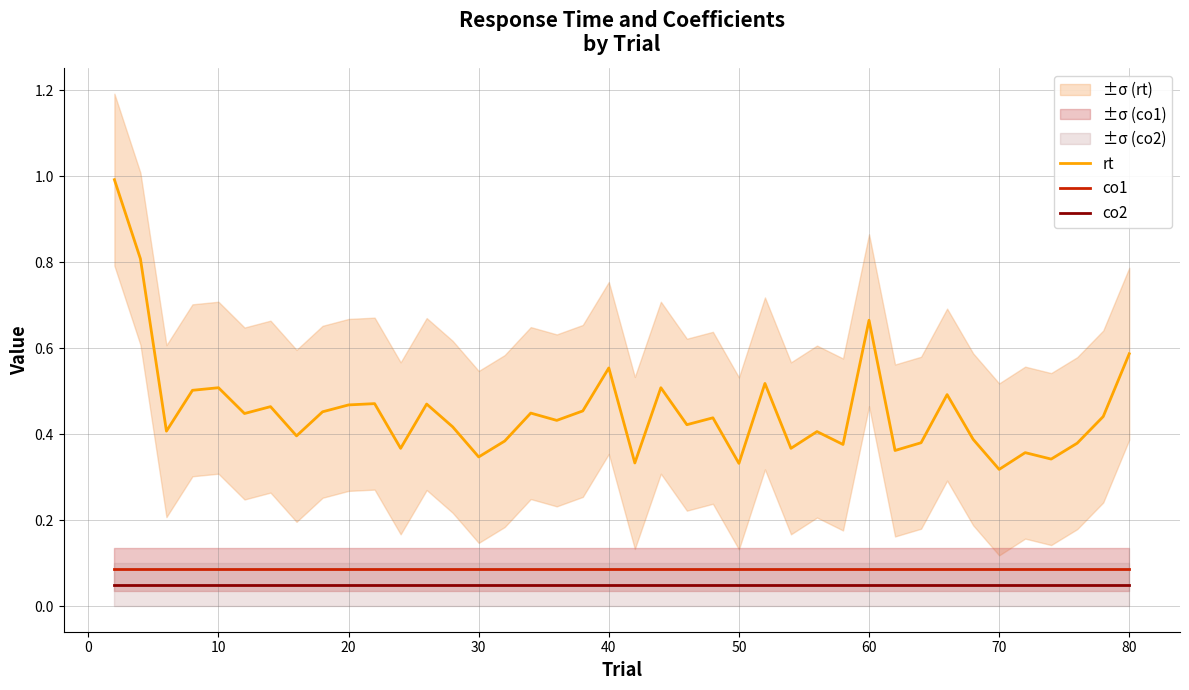

What is the value of the co2 point at the 36th from the left?

0.1